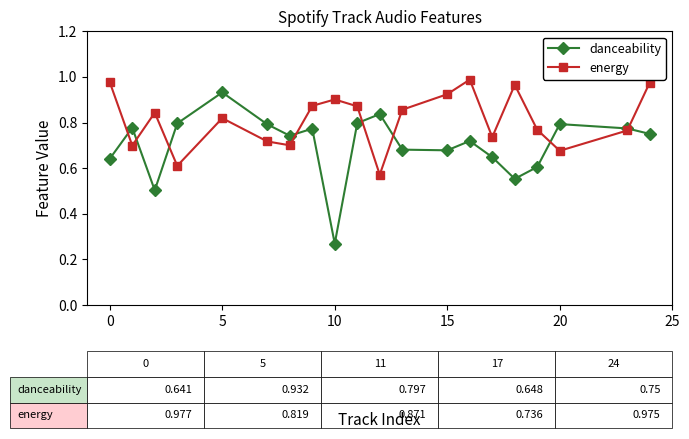

Which series has the largest range (max minus min)?

danceability